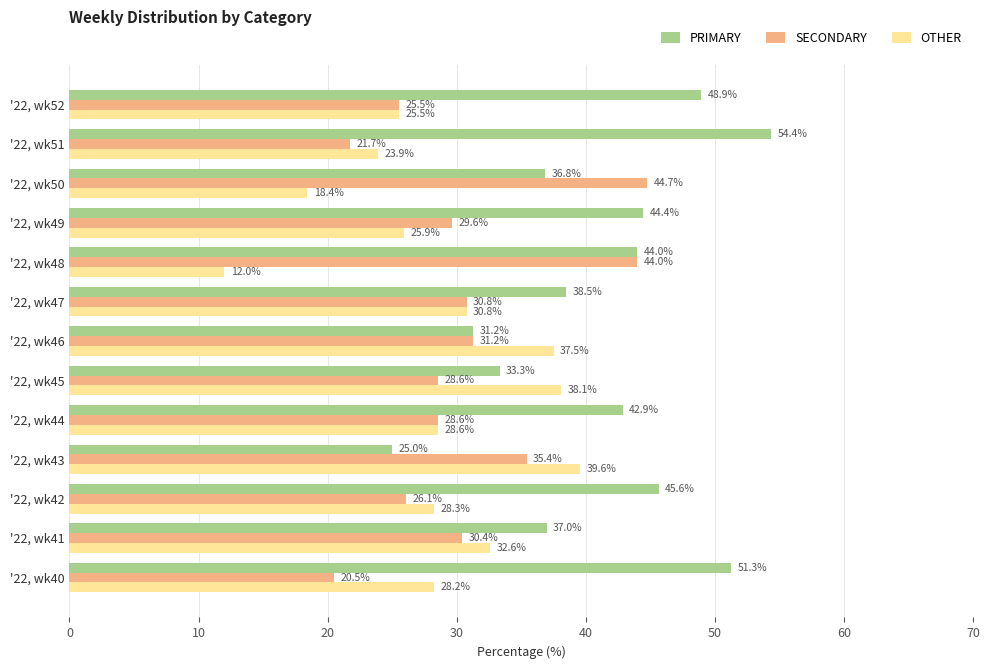

What is the minimum value for OTHER?

12.0